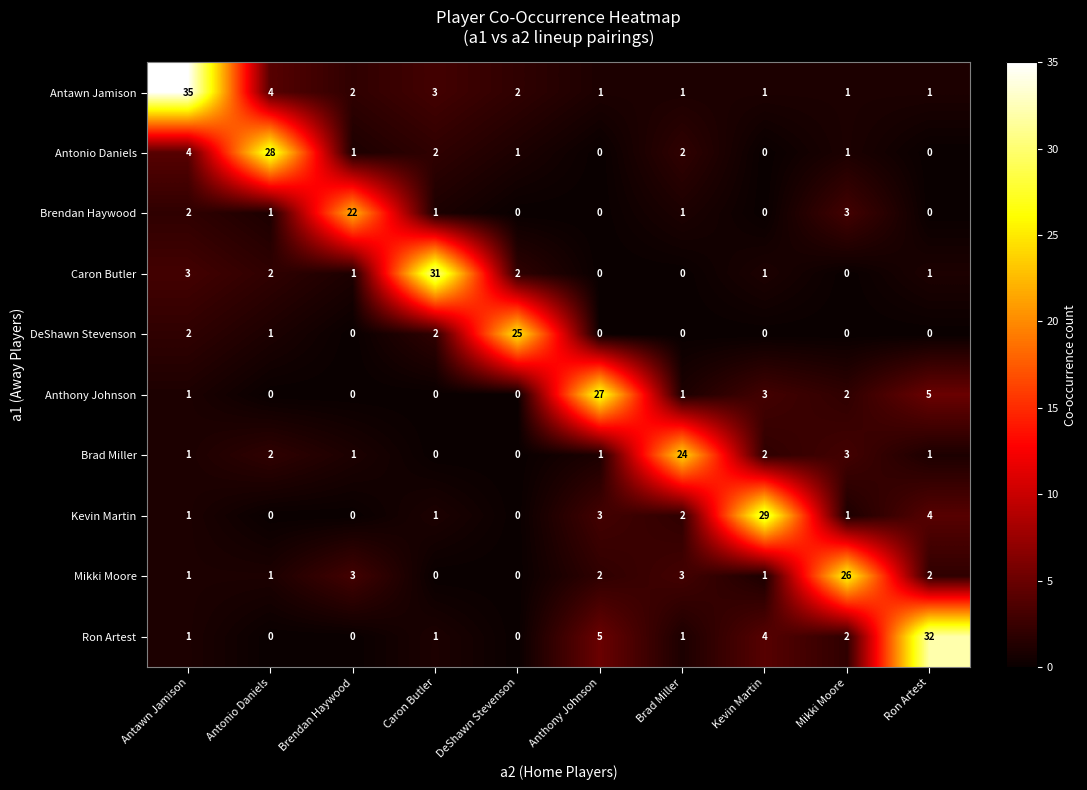

Where does the Caron Butler series first go above 1?

Antawn Jamison